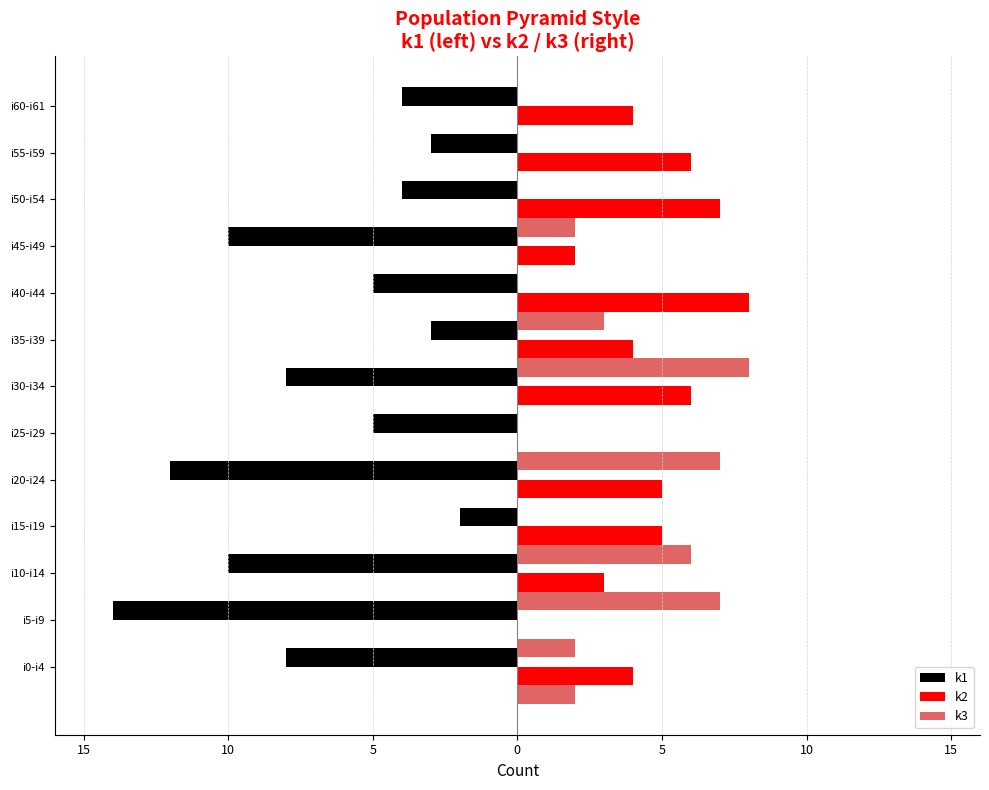

Between i50-i54 and i45-i49, which is larger?

i50-i54